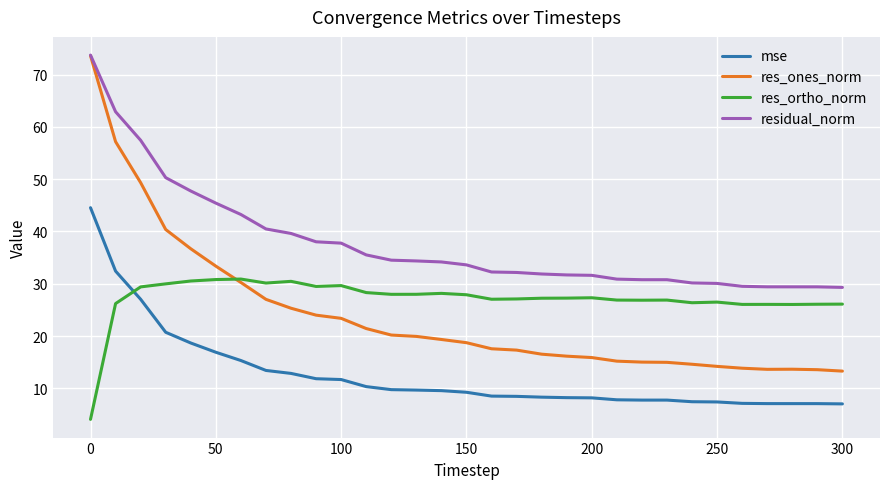

After their last crossing, which series has the higher values: res_ortho_norm or mse?

res_ortho_norm